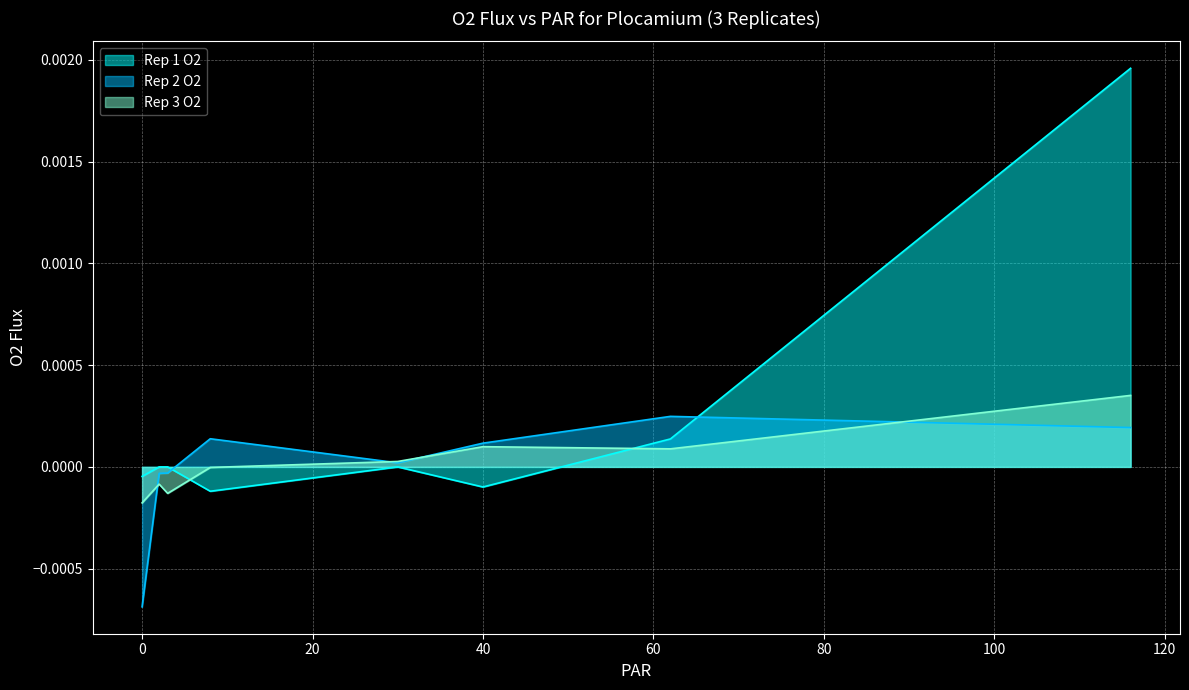

At which label does Rep 3 O2 reach its peak?

116